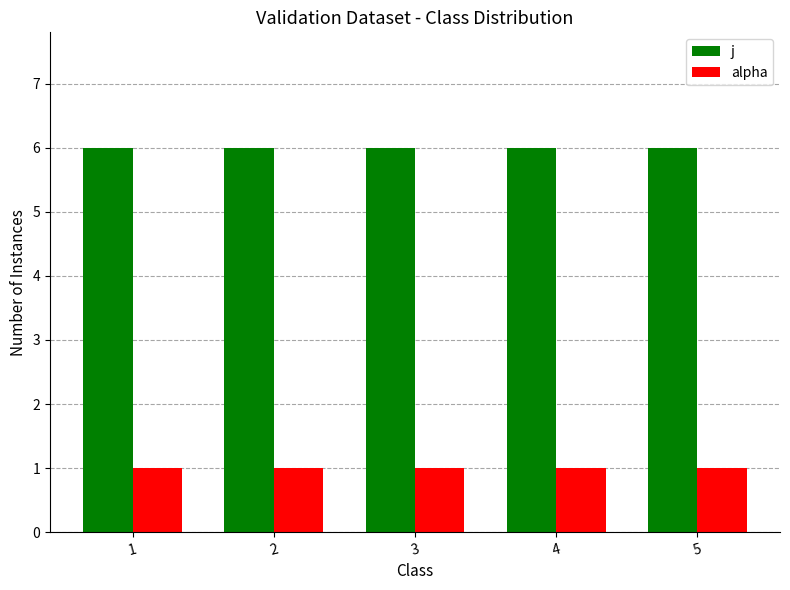

Reading left to right, extract all data points from this chart.

j: 1=6	2=6	3=6	4=6	5=6
alpha: 1=1	2=1	3=1	4=1	5=1